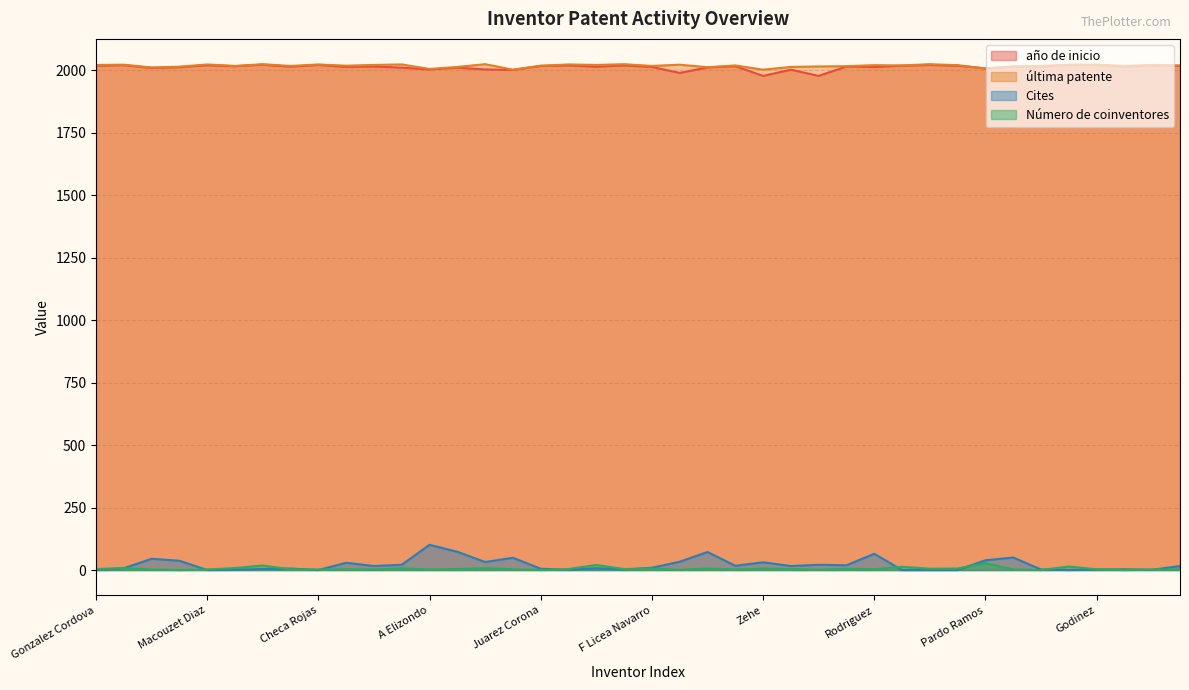

What is the maximum value shown in the chart?

2024